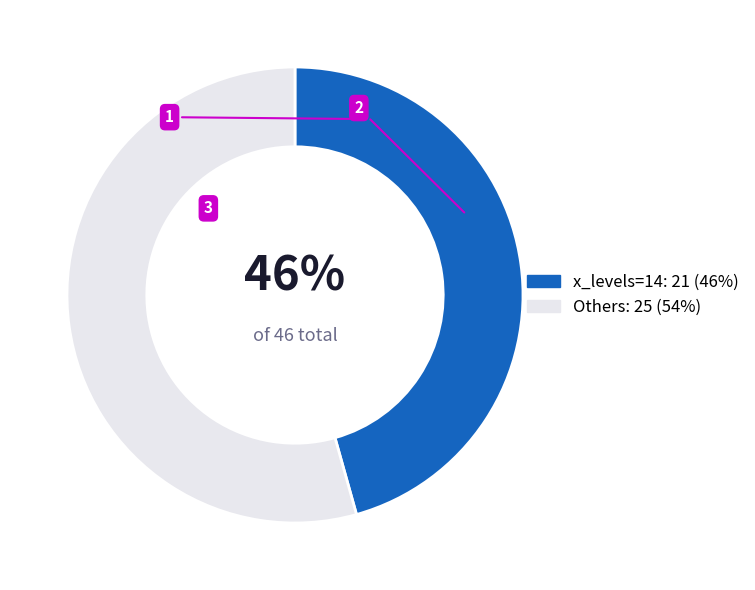

Does any single category account for the majority?

Yes